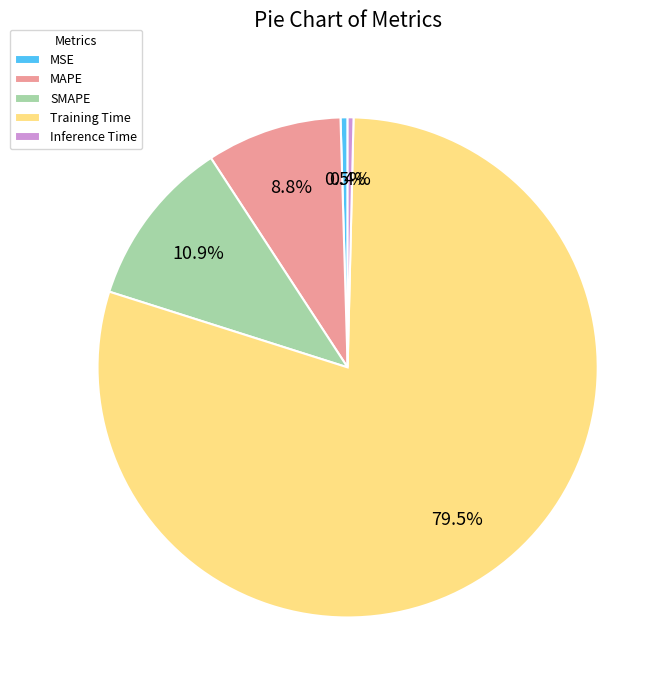

Which slice is the largest?

Training Time